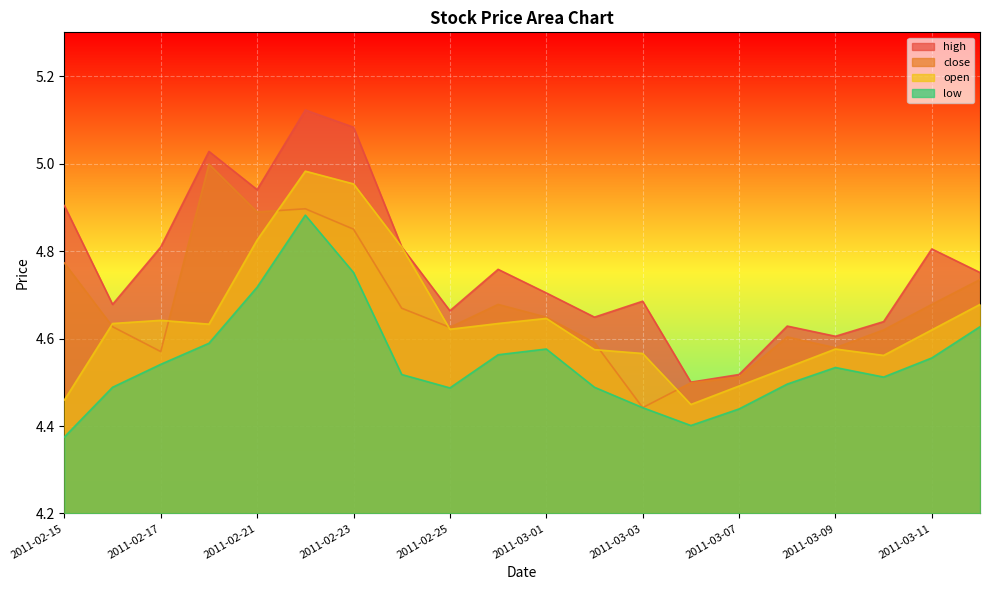

What are all the series names shown in the legend?

high, close, open, low